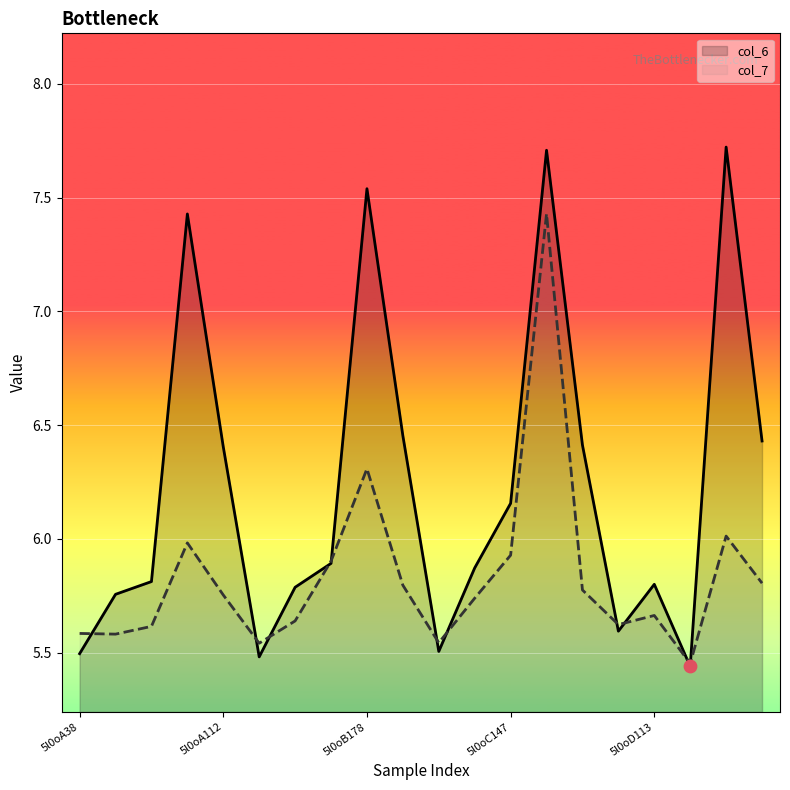

What are all the series names shown in the legend?

col_6, col_7